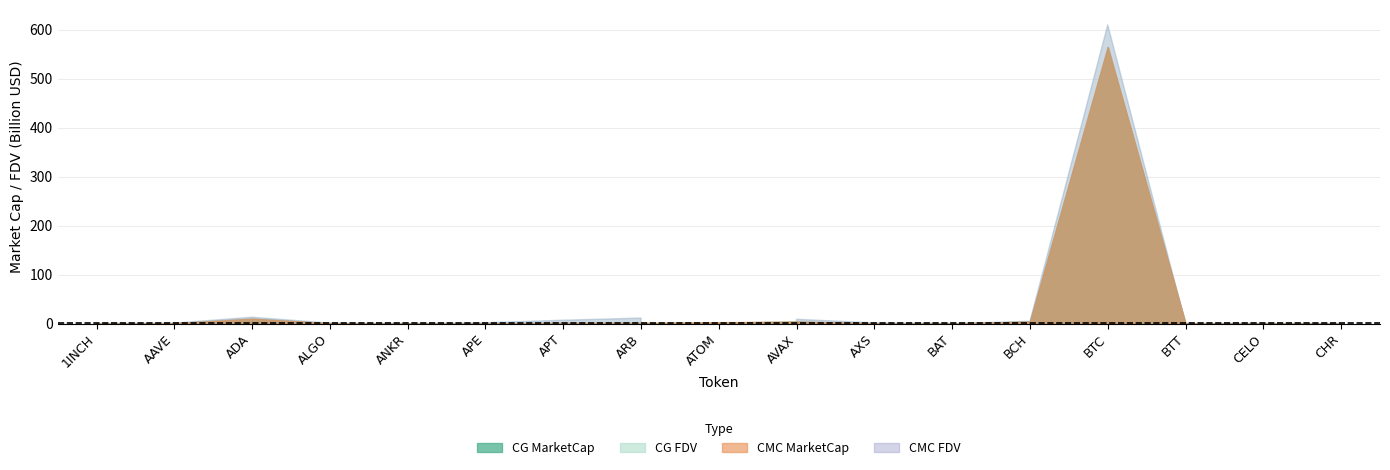

Count the number of categories in the chart.

17